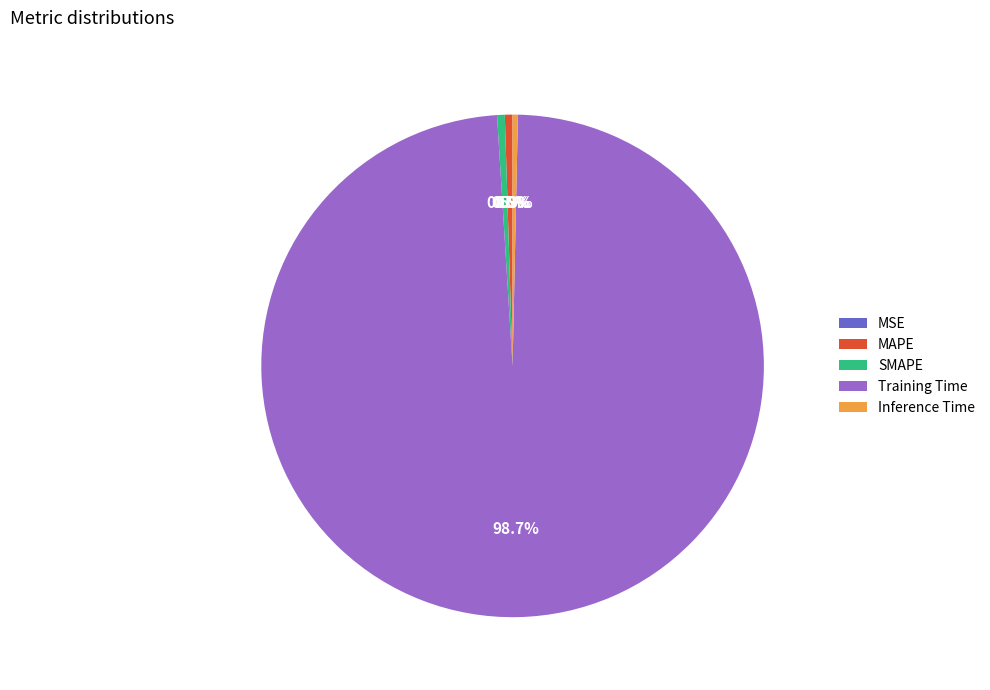

Which slice is the largest?

Training Time